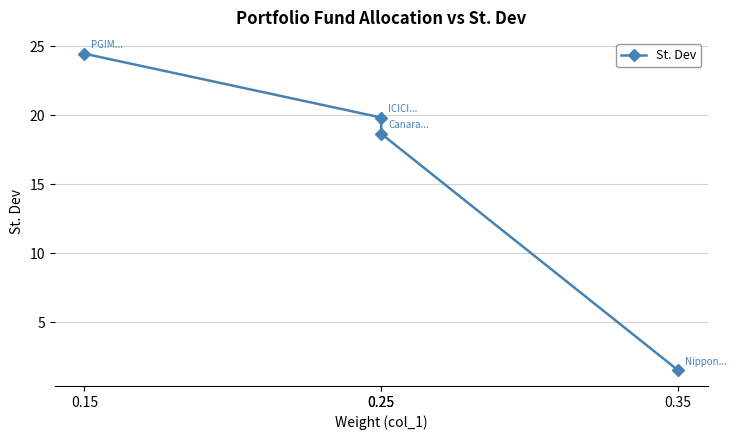

List the labels in order of value, smallest first.

0.35, 0.25, 0.25, 0.15